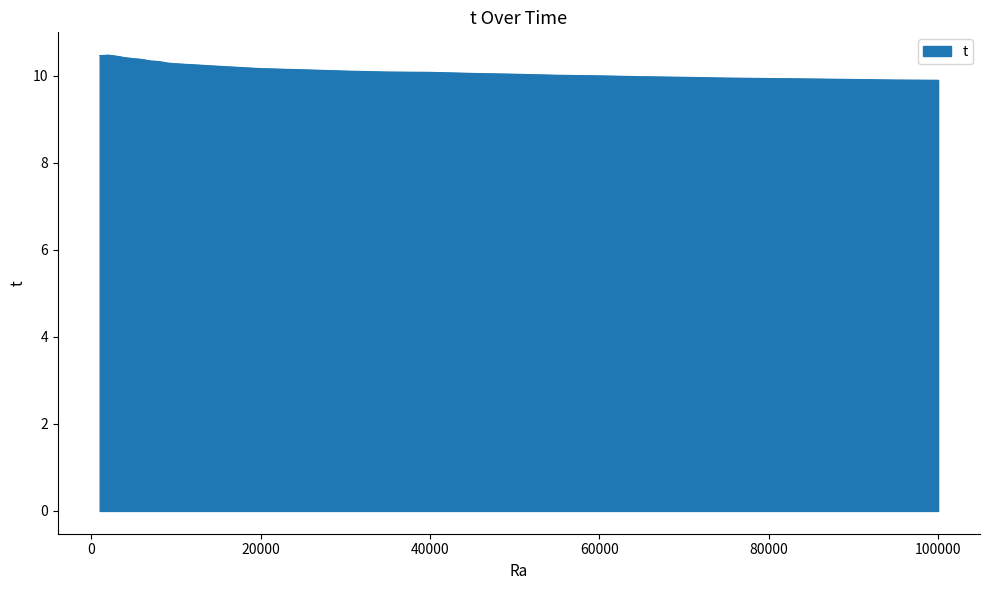

What is the difference between the maximum and minimum values?

0.6